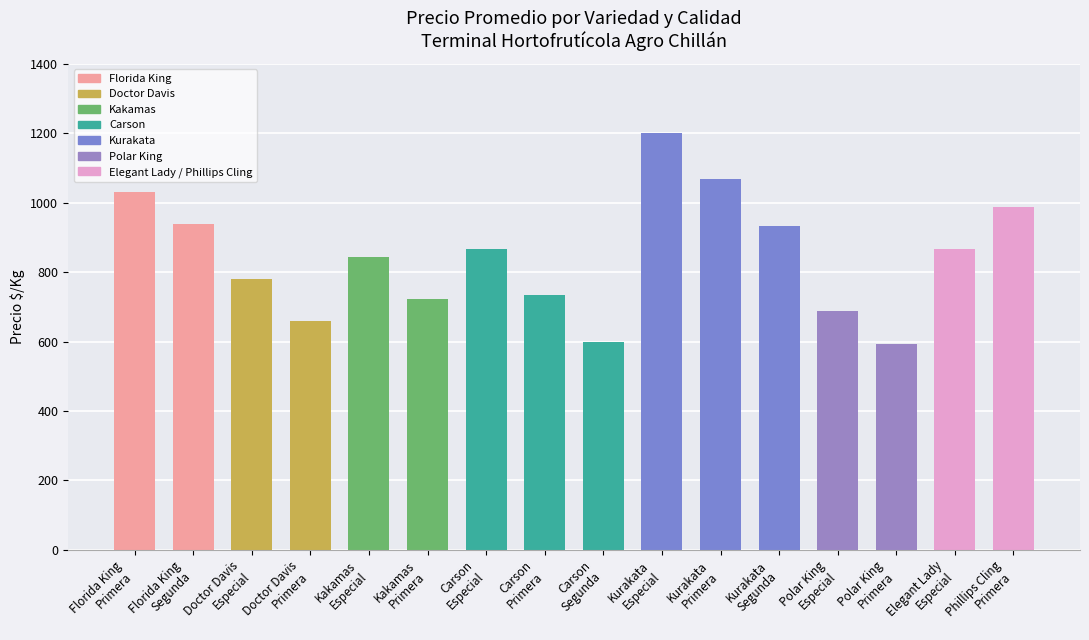

What is the label of the 7th bar from the left?

Carson
Especial